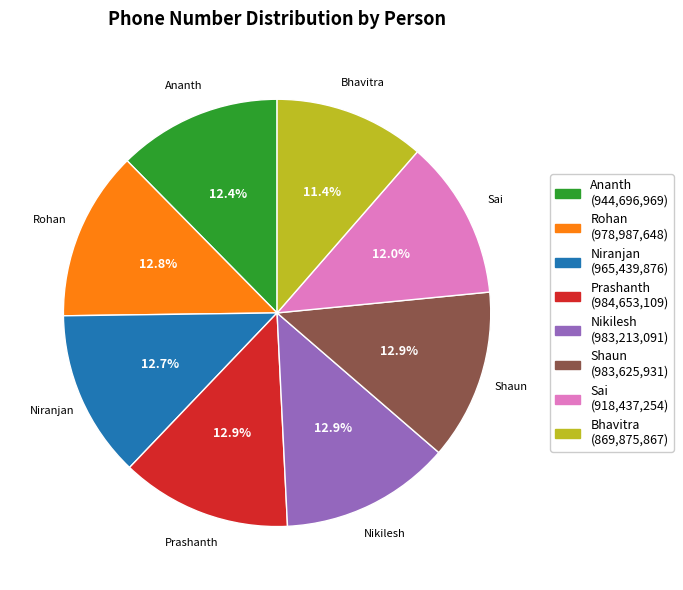

Which slice is the smallest?

Bhavitra